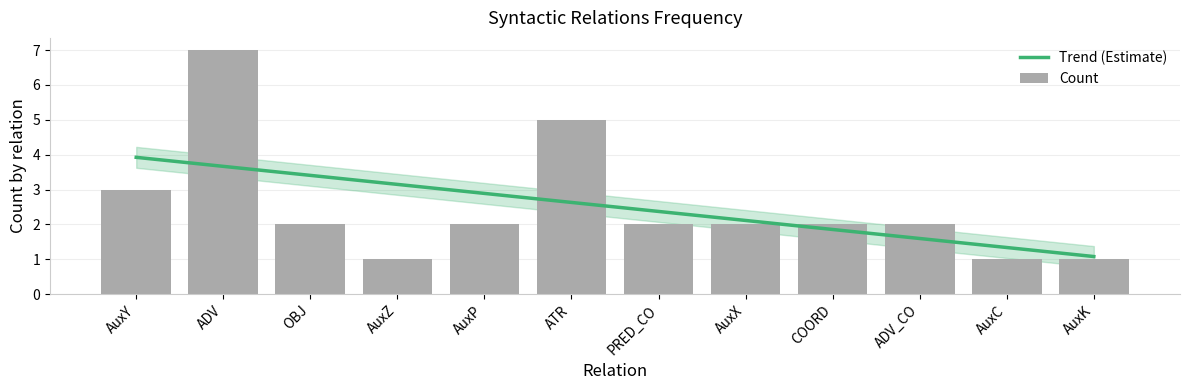

Reading right to left, extract all data points from this chart.

Trend (Estimate): AuxK=1.1	AuxC=1.3	ADV_CO=1.6	COORD=1.9	AuxX=2.1	PRED_CO=2.4	ATR=2.6	AuxP=2.9	AuxZ=3.1	OBJ=3.4	ADV=3.7	AuxY=3.9
Count: AuxK=1.0	AuxC=1.0	ADV_CO=2.0	COORD=2.0	AuxX=2.0	PRED_CO=2.0	ATR=5.0	AuxP=2.0	AuxZ=1.0	OBJ=2.0	ADV=7.0	AuxY=3.0